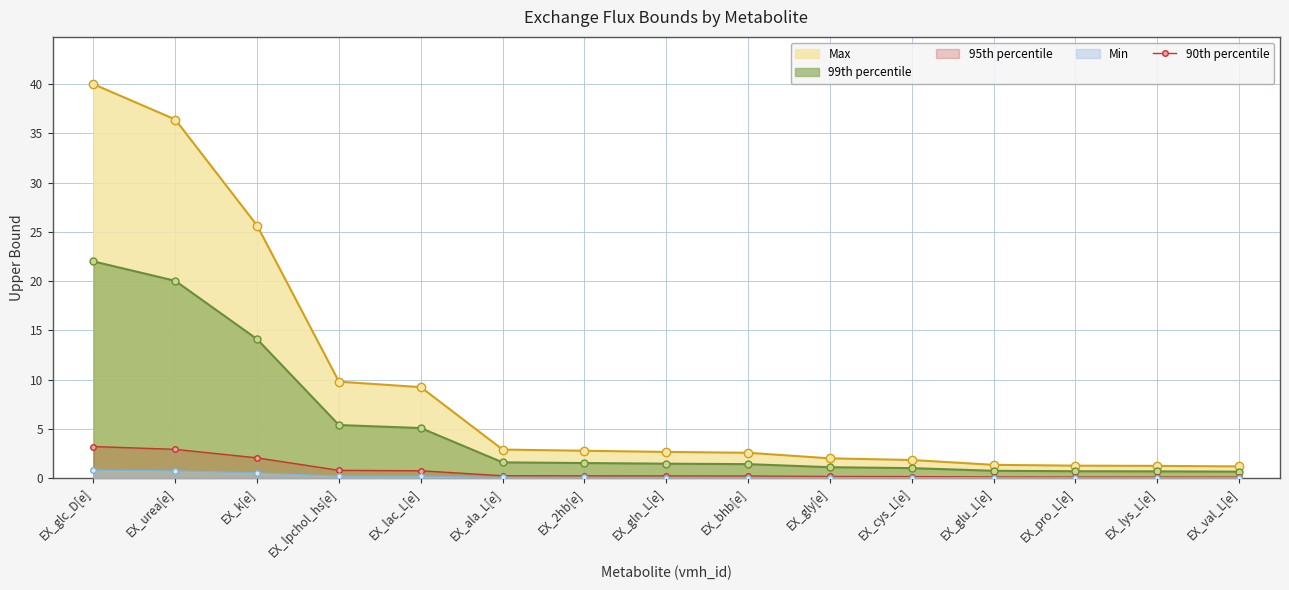

True or false: there are more than 1 points higher than both neighbors.

False